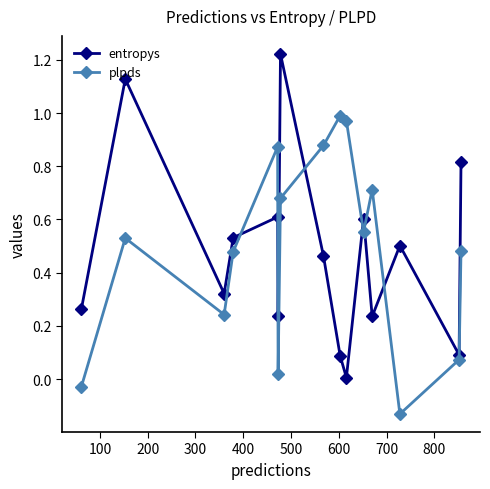

After their last crossing, which series has the higher values: plpds or entropys?

entropys